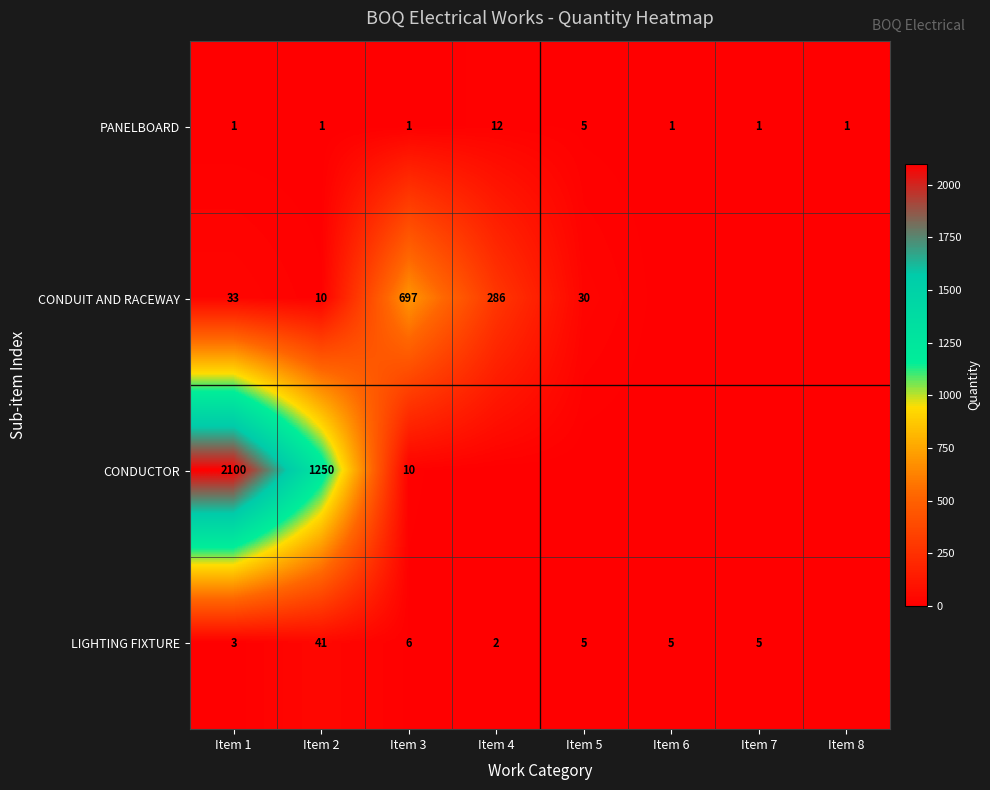

Rank the series at Item 1 from lowest to highest value.

PANELBOARD, LIGHTING FIXTURE, CONDUIT AND RACEWAY, CONDUCTOR